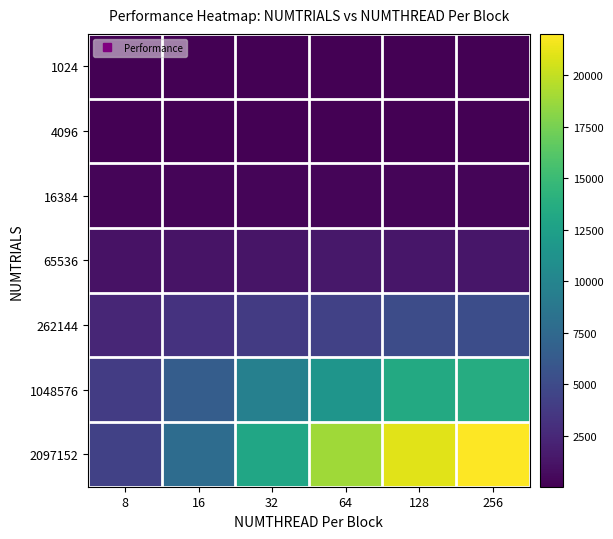

What is the minimum value shown in the chart?

21.3